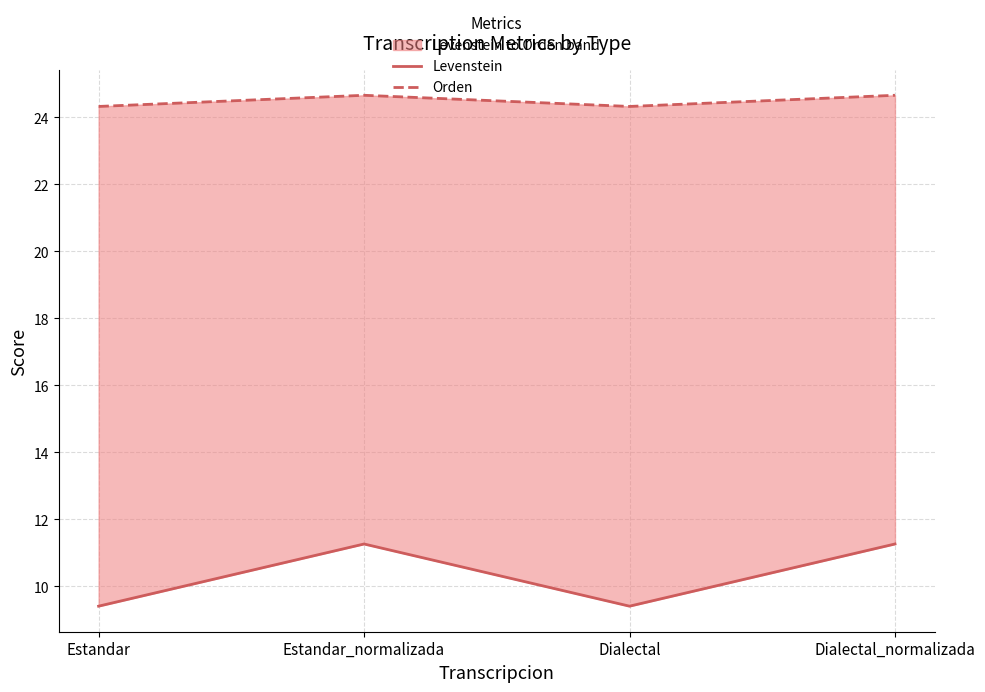

Where is the first local maximum for Levenstein?

Estandar_normalizada